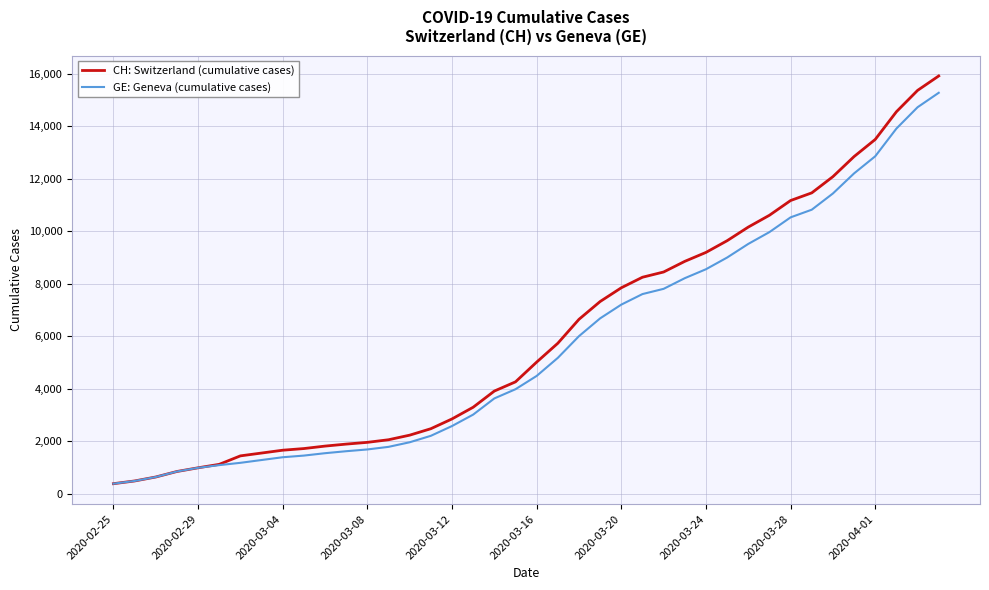

What is the difference between the maximum and minimum values in the GE: Geneva (cumulative cases) series?

14909